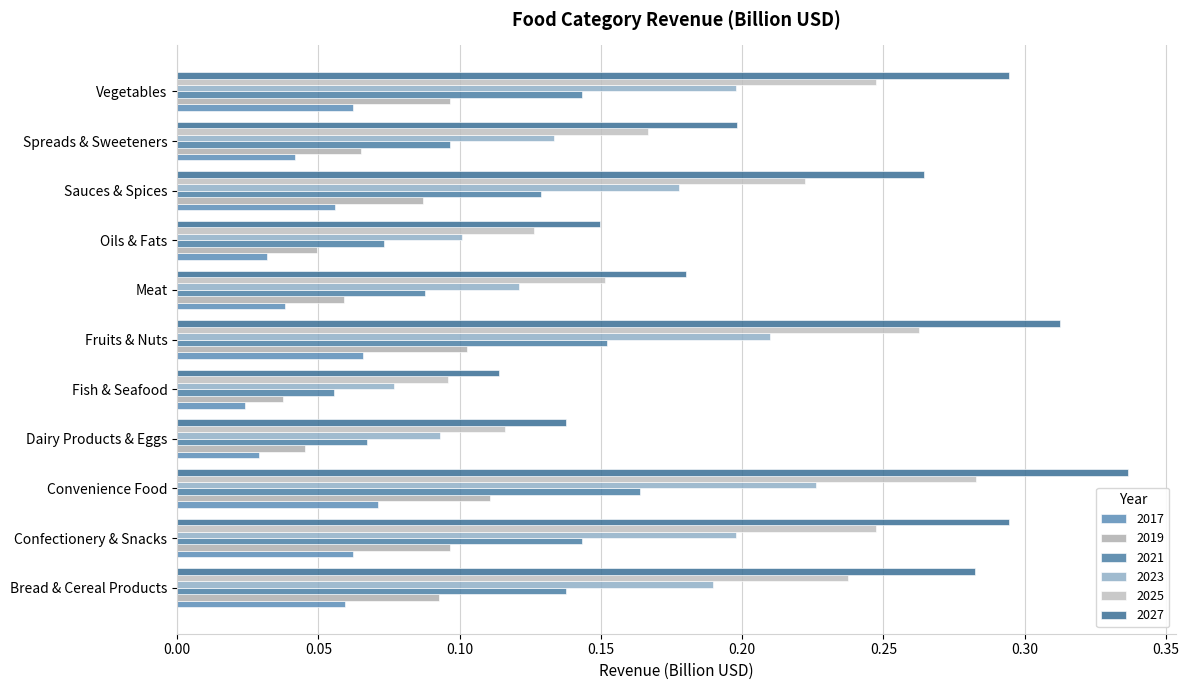

Reading left to right, transcribe all the data shown in this chart.

2017: 0.1	0.1	0.1	0.0	0.0	0.1	0.0	0.0	0.1	0.0	0.1
2019: 0.1	0.1	0.1	0.0	0.0	0.1	0.1	0.0	0.1	0.1	0.1
2021: 0.1	0.1	0.2	0.1	0.1	0.2	0.1	0.1	0.1	0.1	0.1
2023: 0.2	0.2	0.2	0.1	0.1	0.2	0.1	0.1	0.2	0.1	0.2
2025: 0.2	0.2	0.3	0.1	0.1	0.3	0.2	0.1	0.2	0.2	0.2
2027: 0.3	0.3	0.3	0.1	0.1	0.3	0.2	0.1	0.3	0.2	0.3